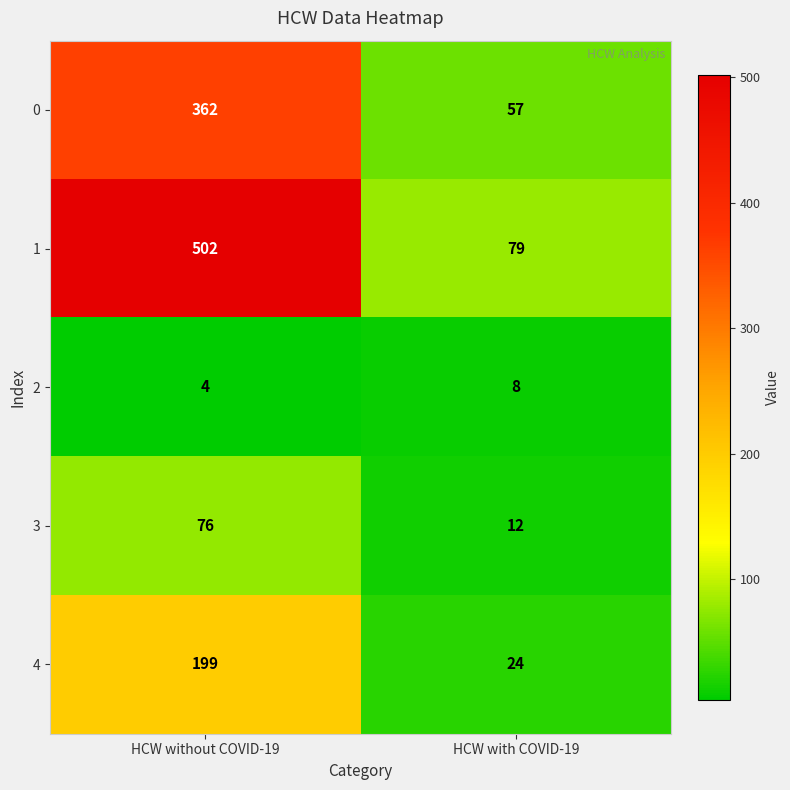

Is it true that 0 equals 92 at HCW with COVID-19?

False